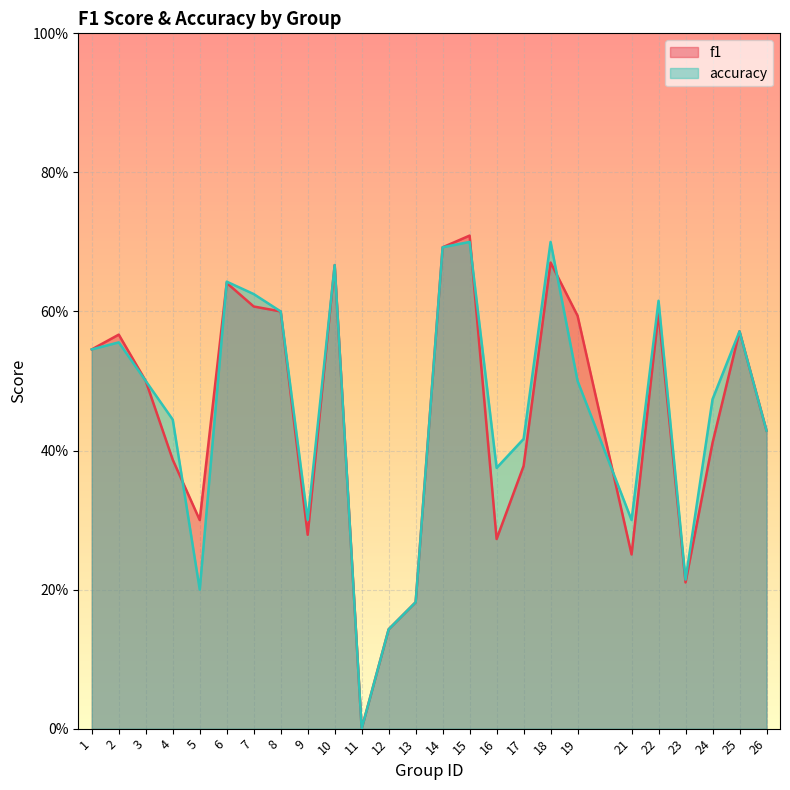

Reading left to right, extract all data points from this chart.

f1: 0.5	0.6	0.5	0.4	0.3	0.6	0.6	0.6	0.3	0.7	0.0	0.1	0.2	0.7	0.7	0.3	0.4	0.7	0.6	0.3	0.6	0.2	0.4	0.6	0.4
accuracy: 0.5	0.6	0.5	0.4	0.2	0.6	0.6	0.6	0.3	0.7	0.0	0.1	0.2	0.7	0.7	0.4	0.4	0.7	0.5	0.3	0.6	0.2	0.5	0.6	0.4